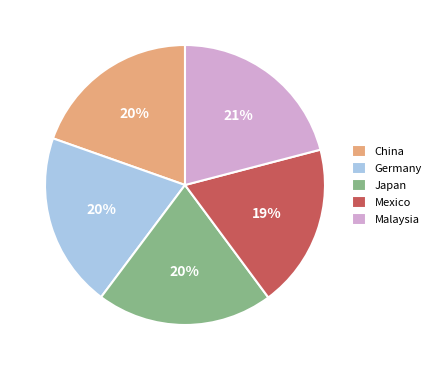

To the nearest percent, what portion does Germany represent?

20%